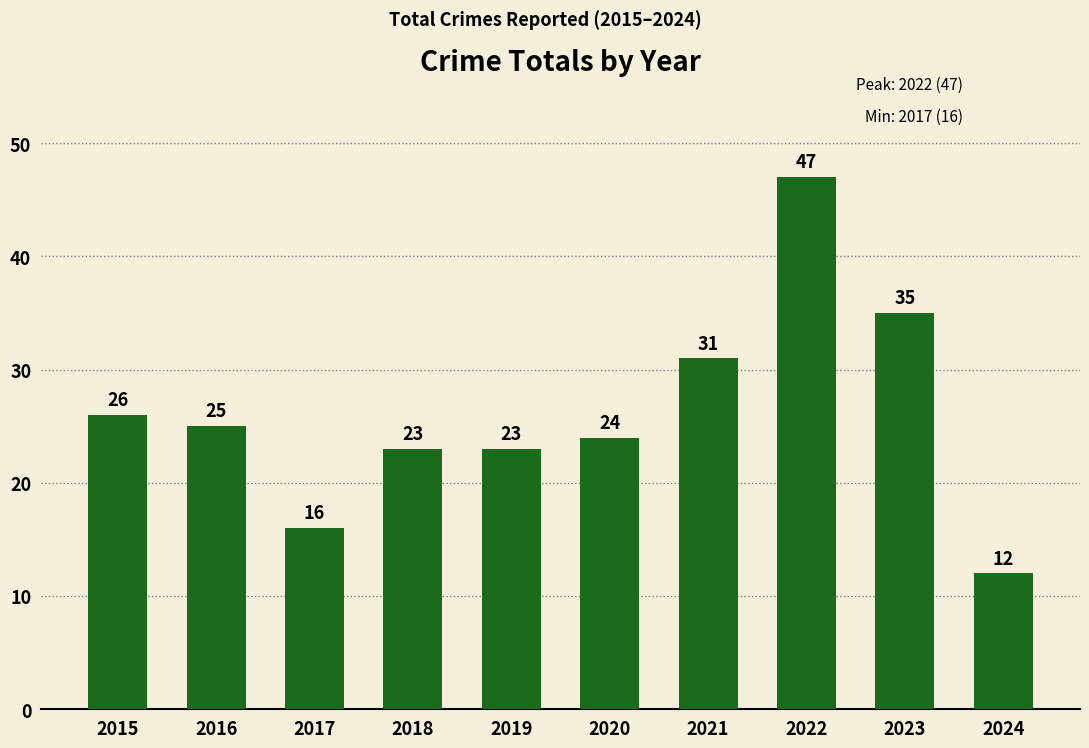

Does the chart contain stacked bars?

No